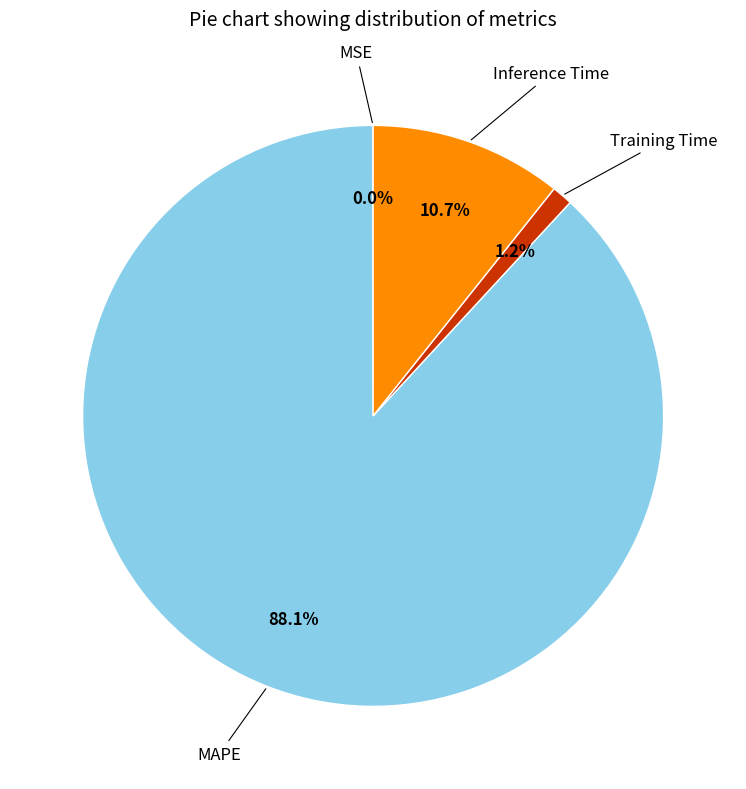

Between MAPE and Inference Time, which is larger?

MAPE